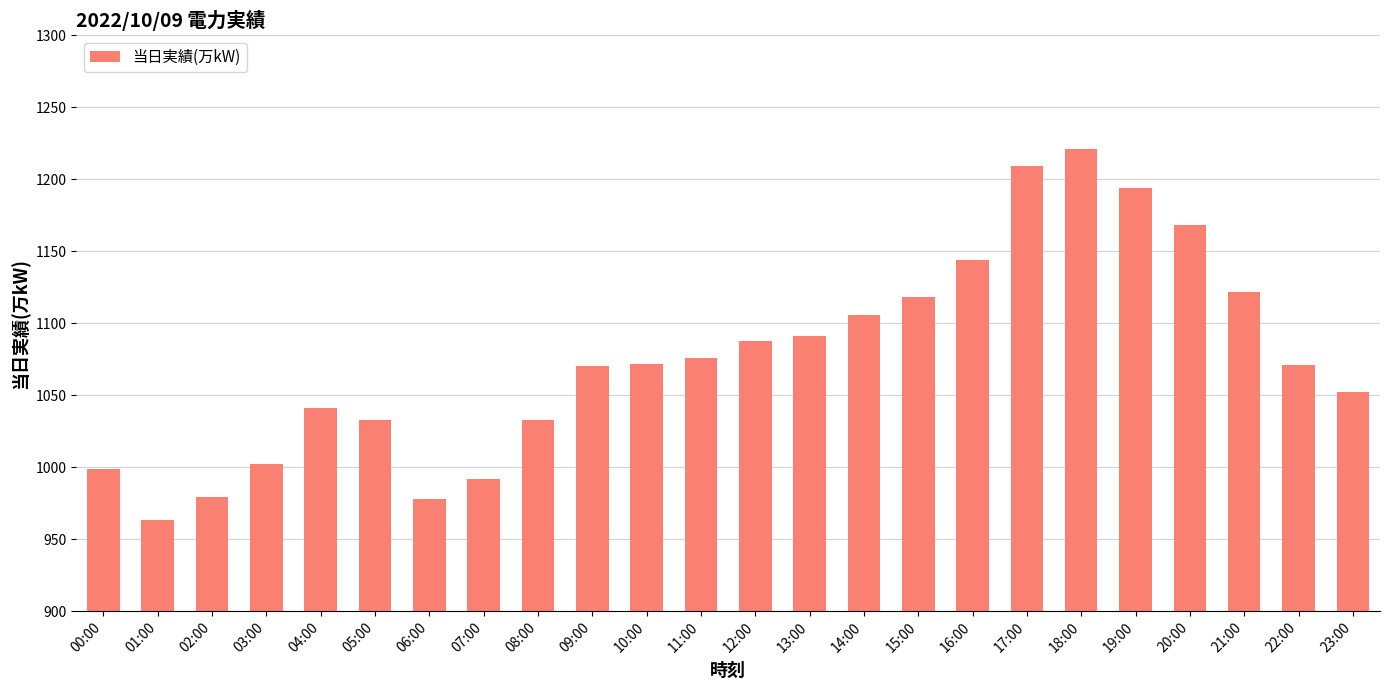

What position from the left is 04:00?

5